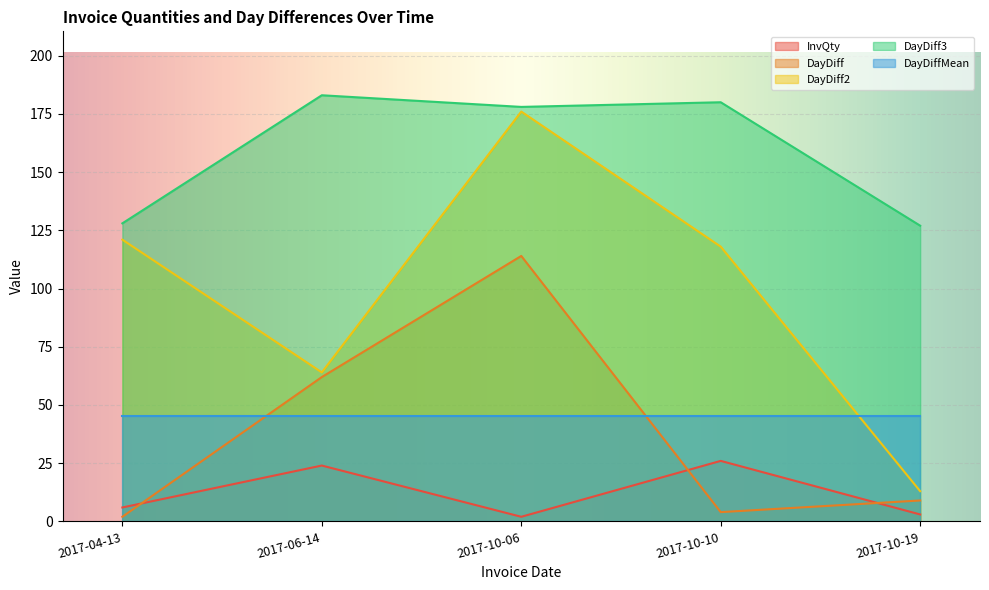

The value of InvQty at 2017-10-19 is 3. True or false?

True